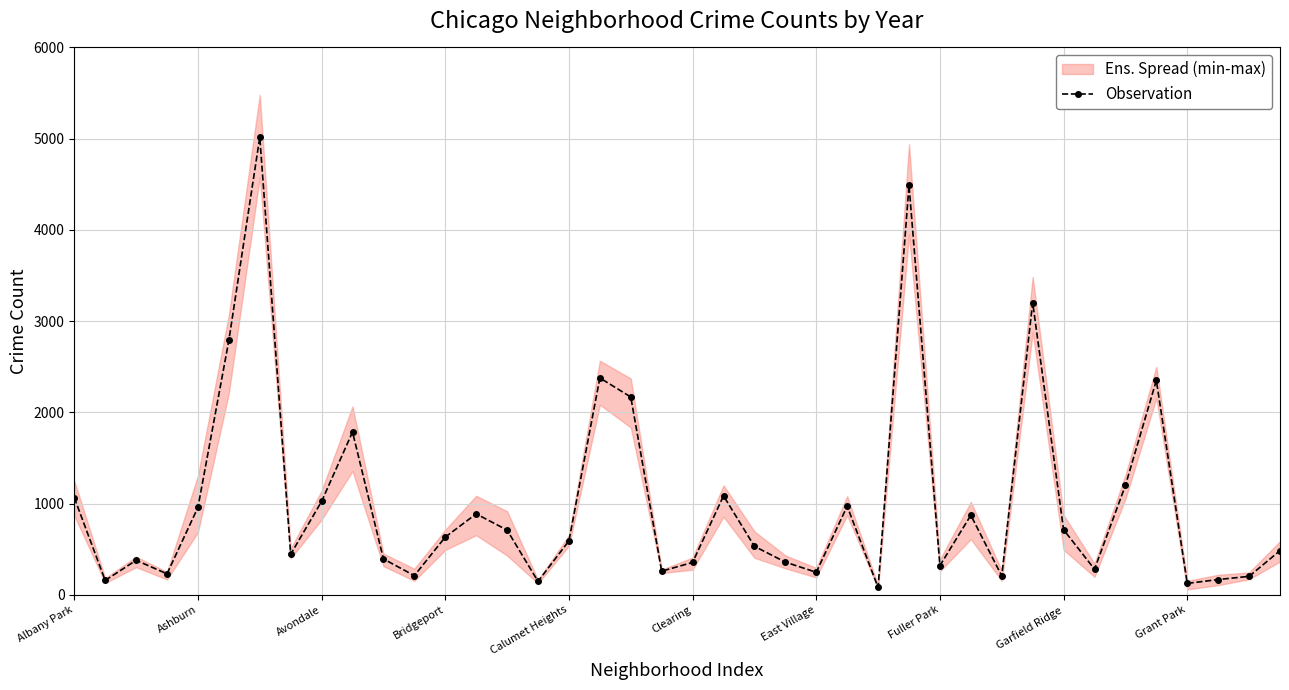

At which label does the data first exceed 591?

Albany Park